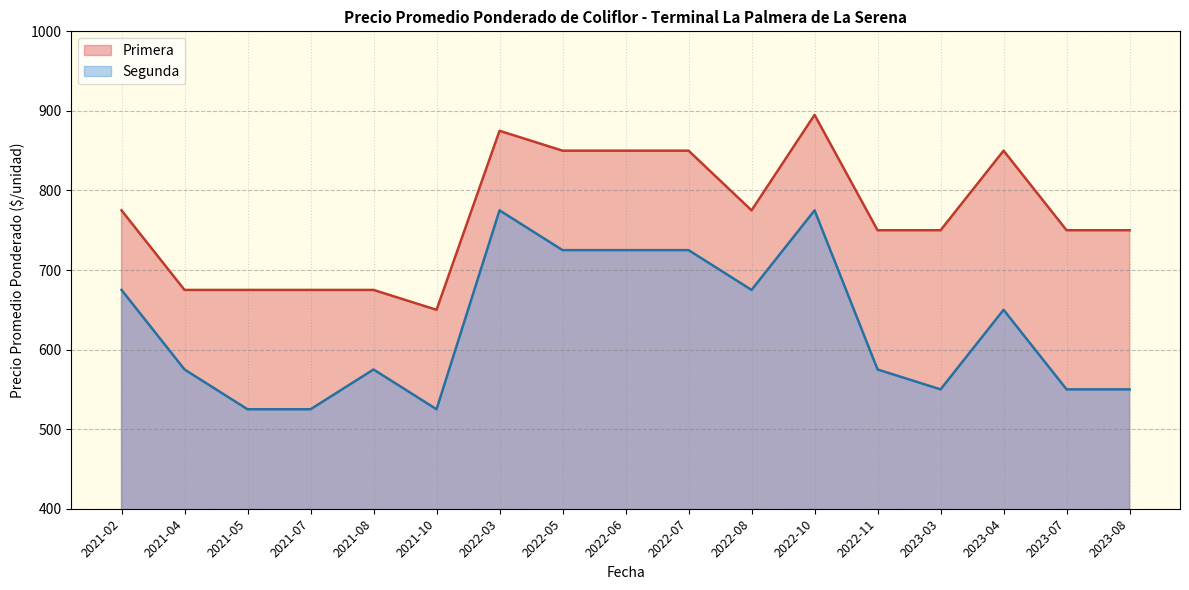

What value does the Primera series have at 2022-03, to the nearest 10?

880